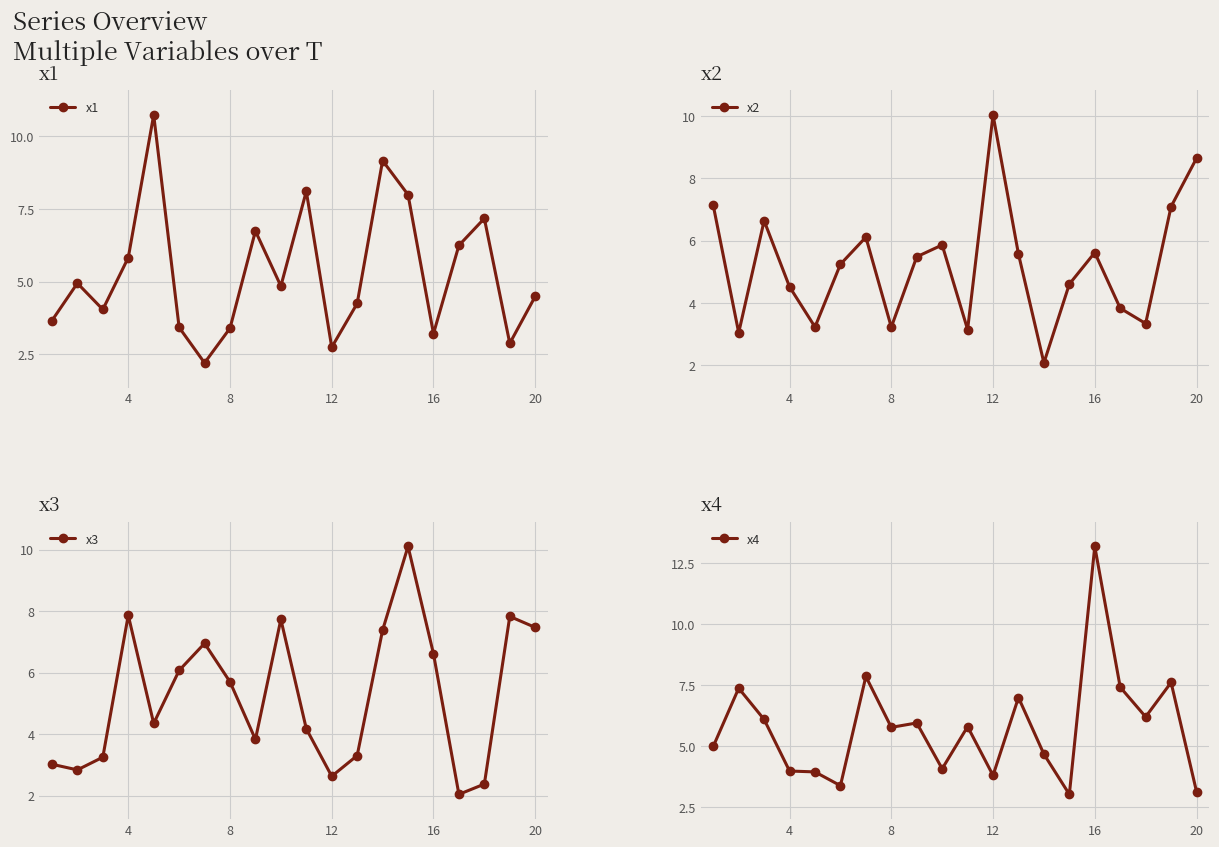

What is the value of the x1 point at the 11th from the left?

8.1